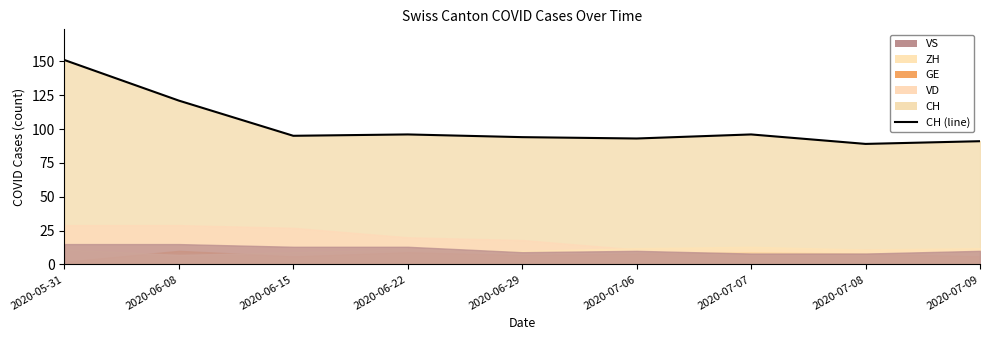

True or false: the data shows 49 at 2020-06-08.

False